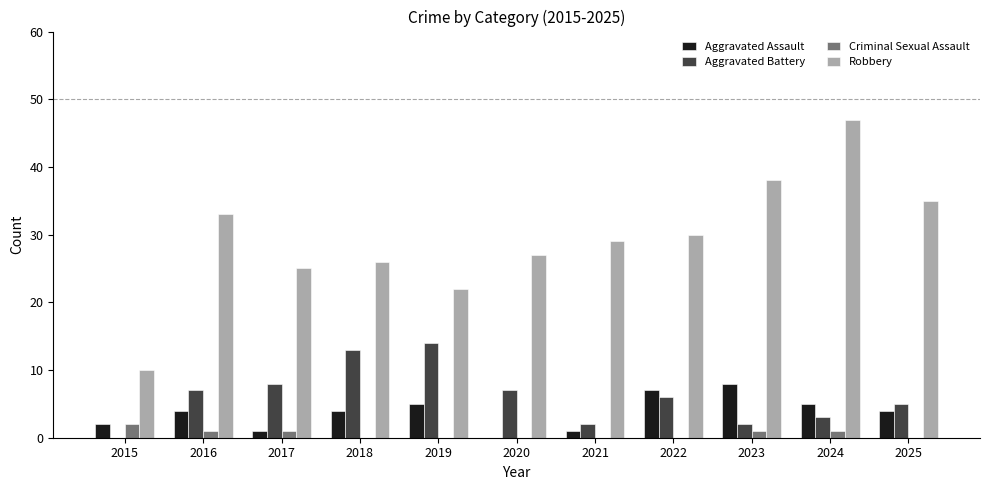

What is the sum of all Aggravated Assault values?

41